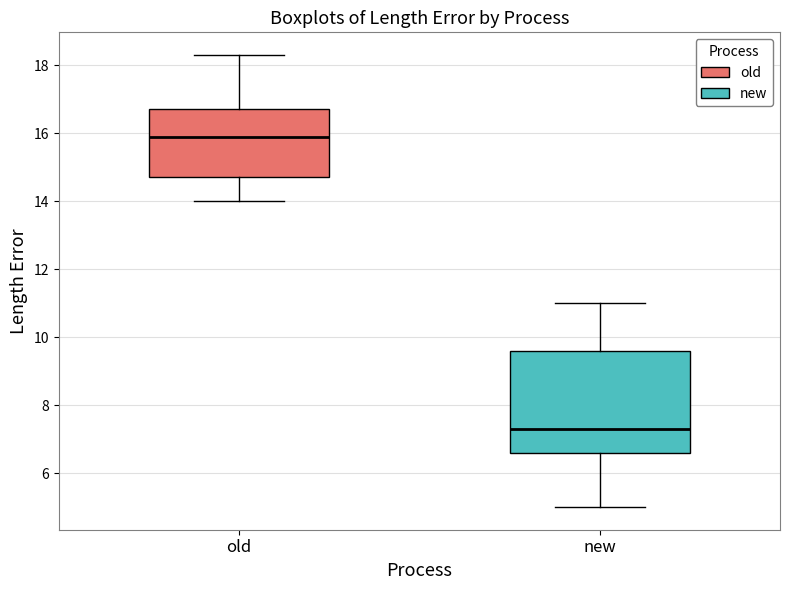

Comparing the boxes themselves (not the whiskers), which one is the tallest?

new